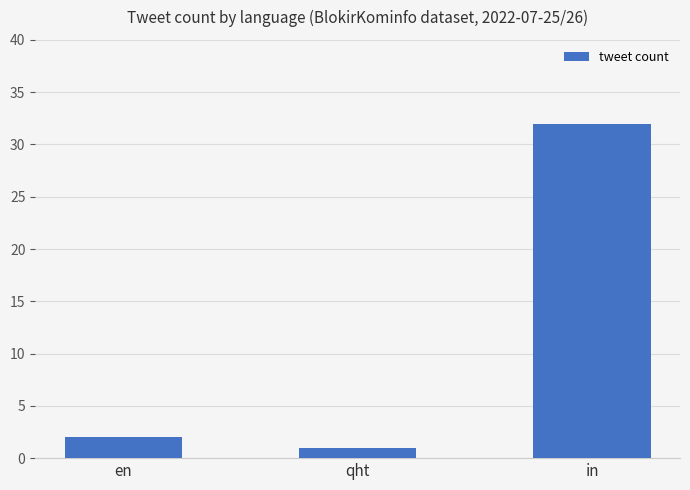

True or false: the data shows 2 at en.

True